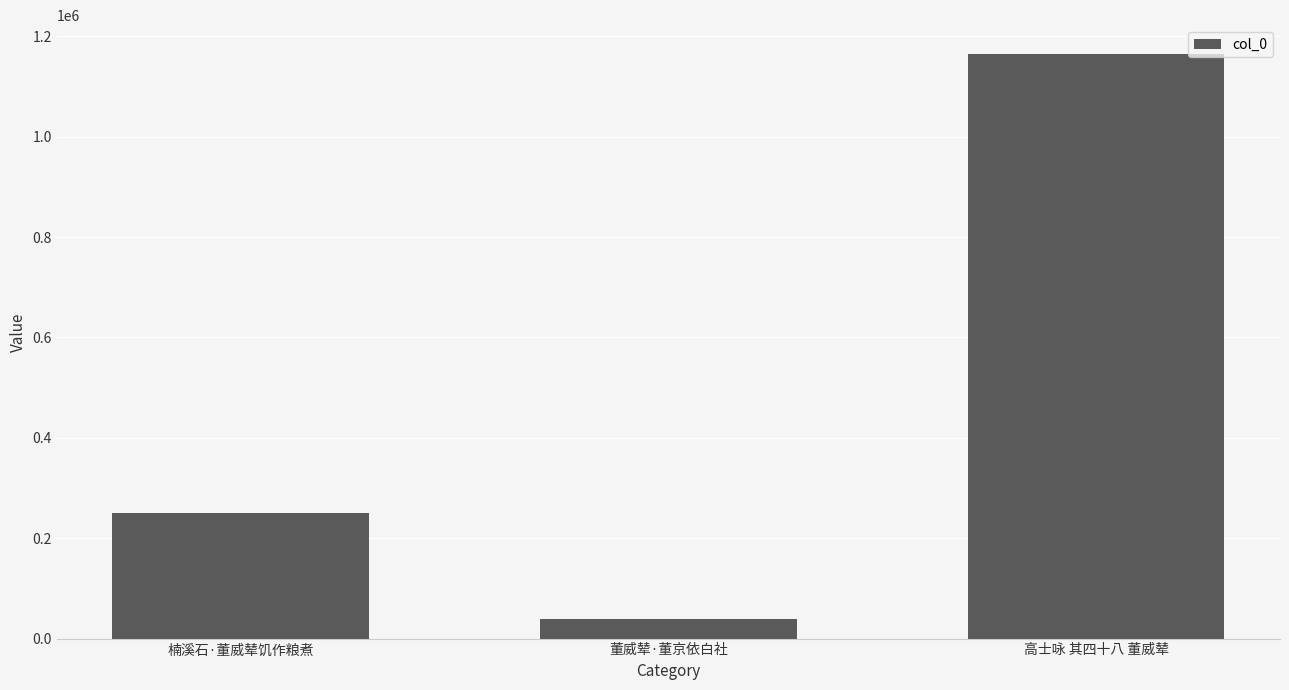

The chart shows a value of 1164028 at 高士咏 其四十八 董威辇. True or false?

True